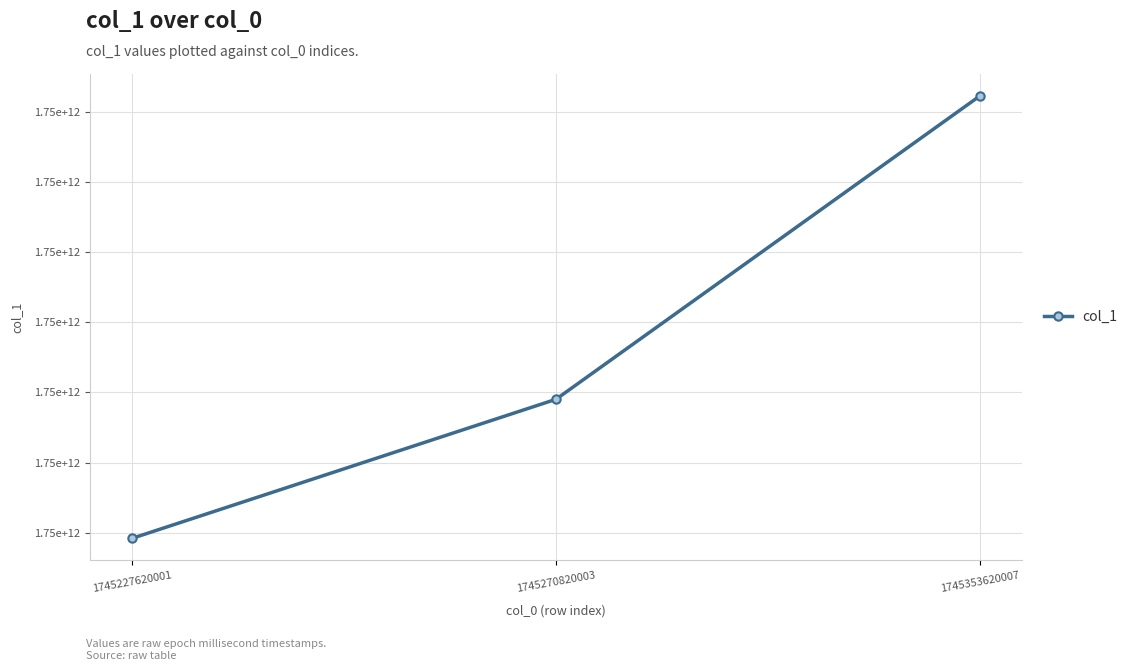

How many values exceed 1745278020004?

1